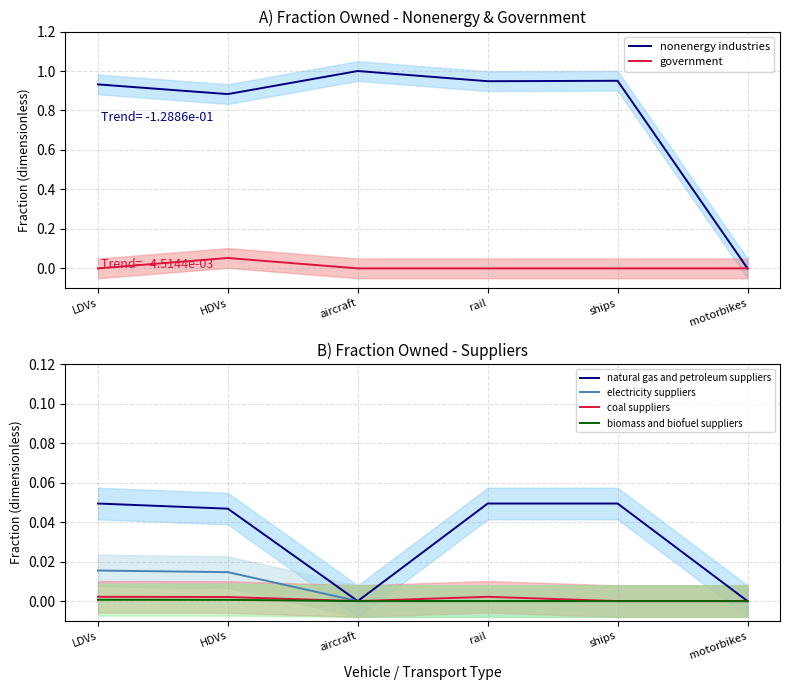

How many intersections are there between government and natural gas and petroleum suppliers?

1